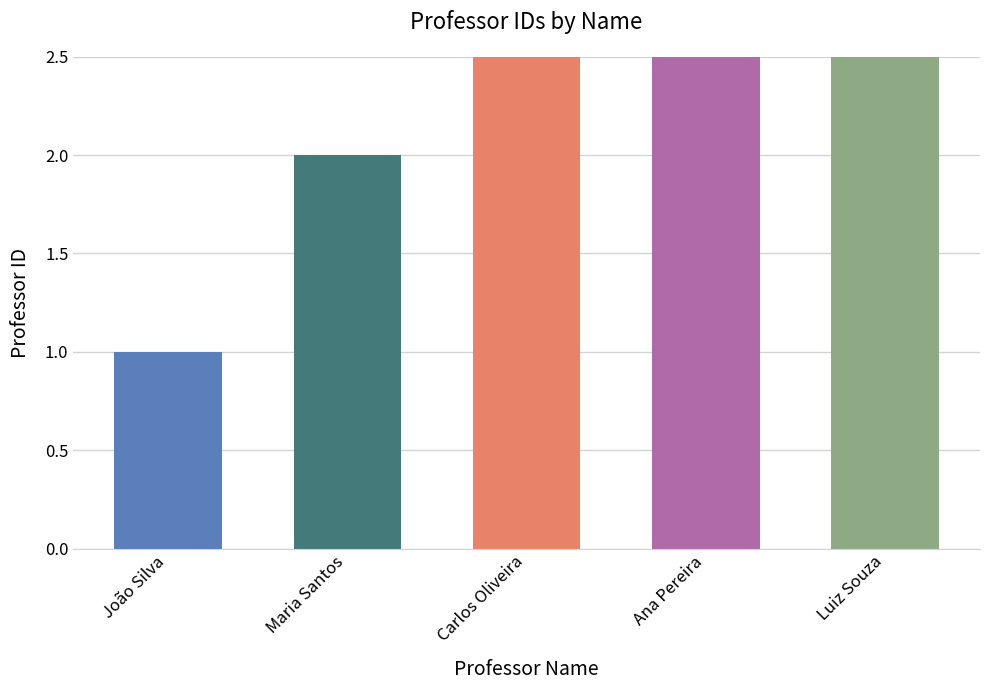

What is the label of the 2nd bar from the right?

Ana Pereira